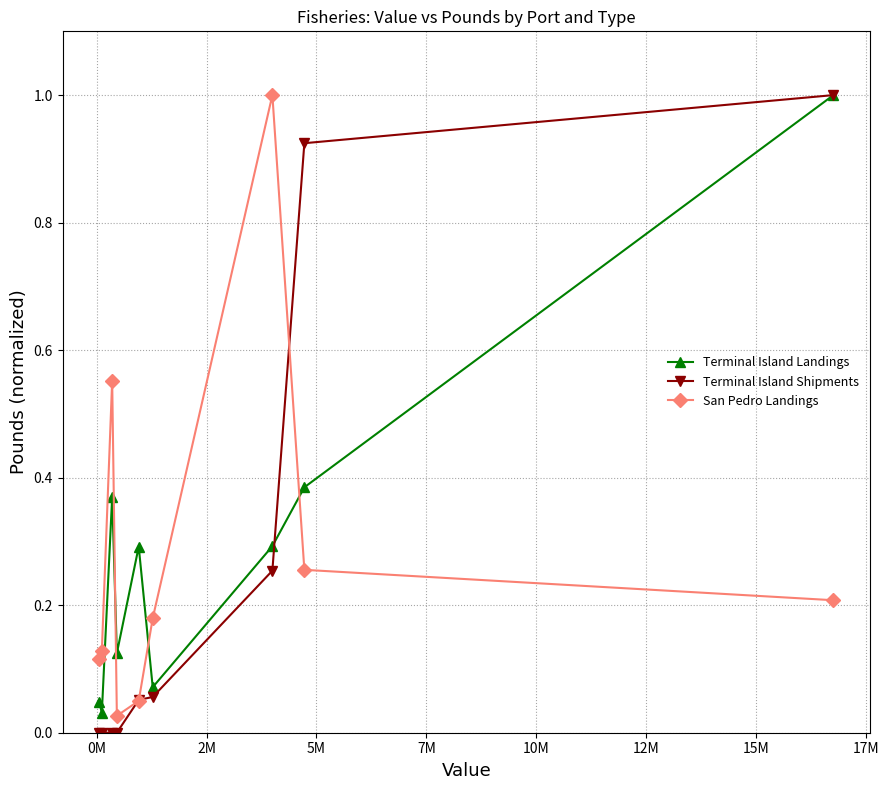

What is the label of the 2nd point from the left?

0M